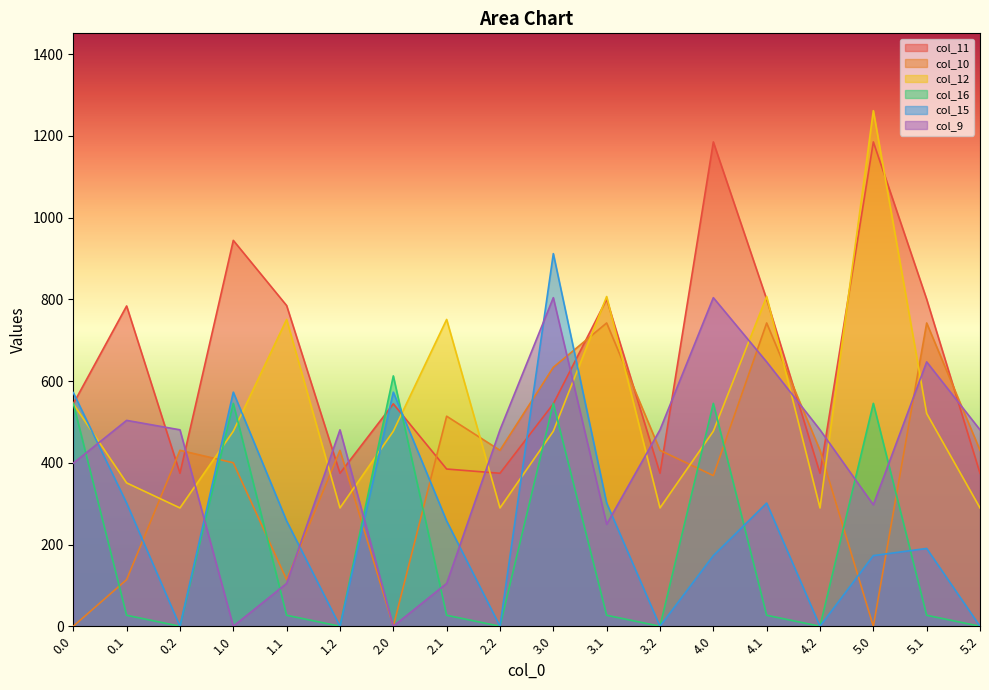

Where is col_12 nearest to the value 775?

1.1